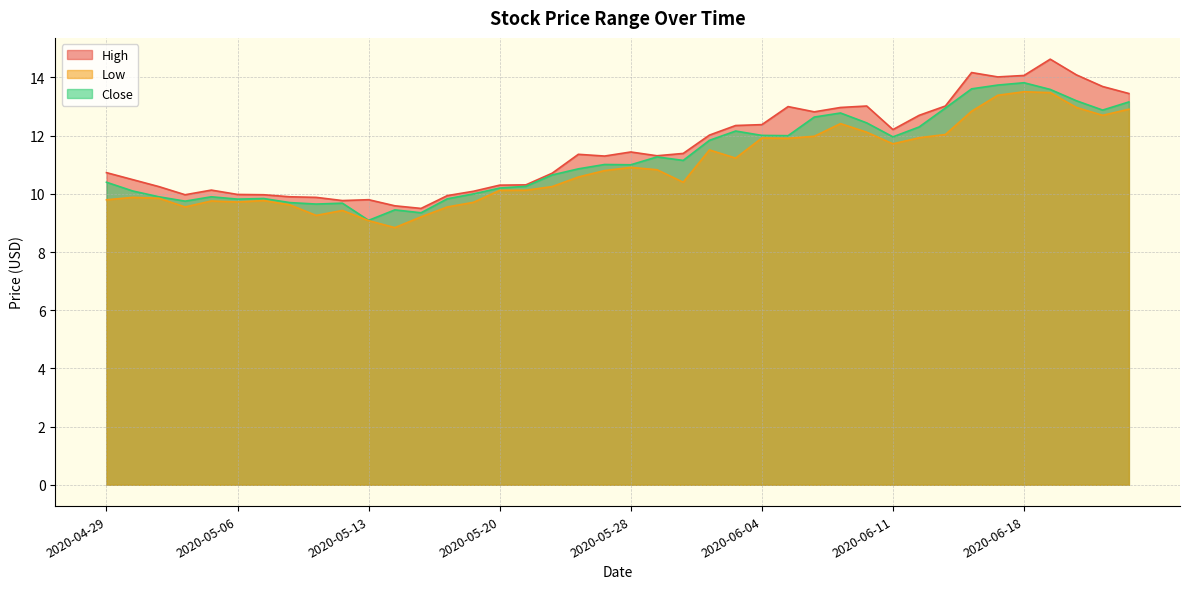

True or false: Low and High intersect in this chart.

False